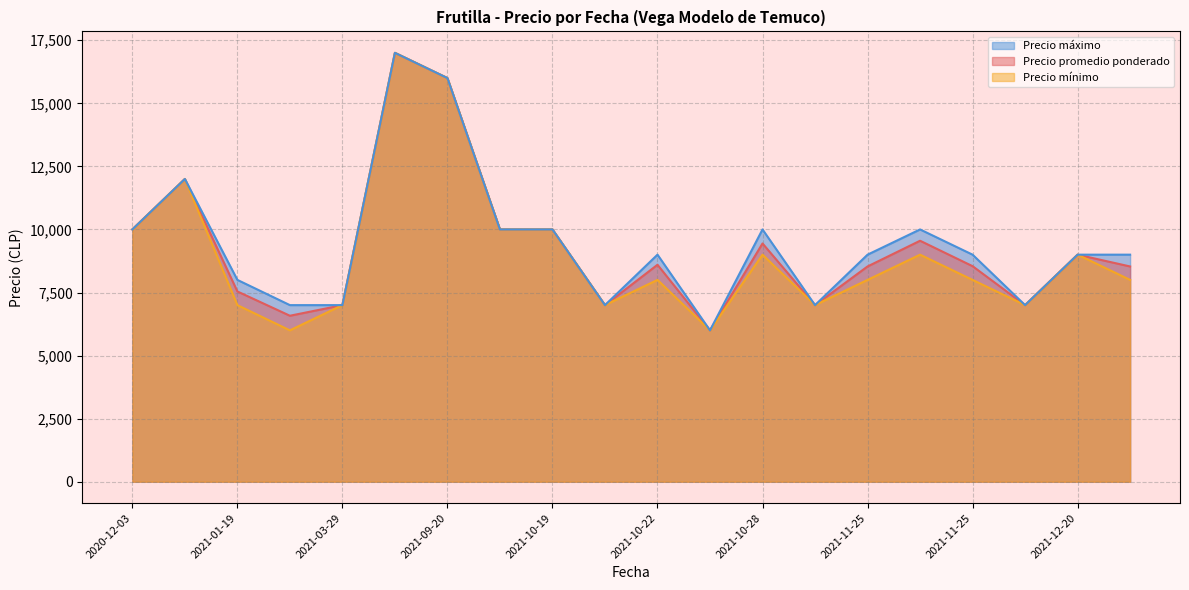

Does the chart display data point markers on the line(s)?

No